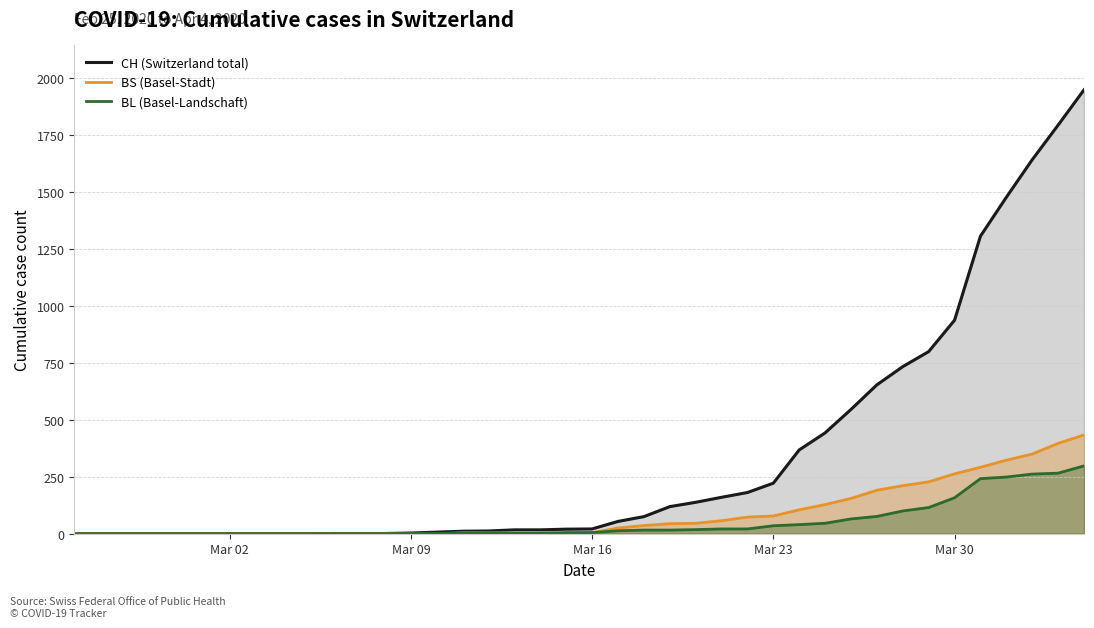

The value of BL (Basel-Landschaft) at Mar 16 is 5. True or false?

True